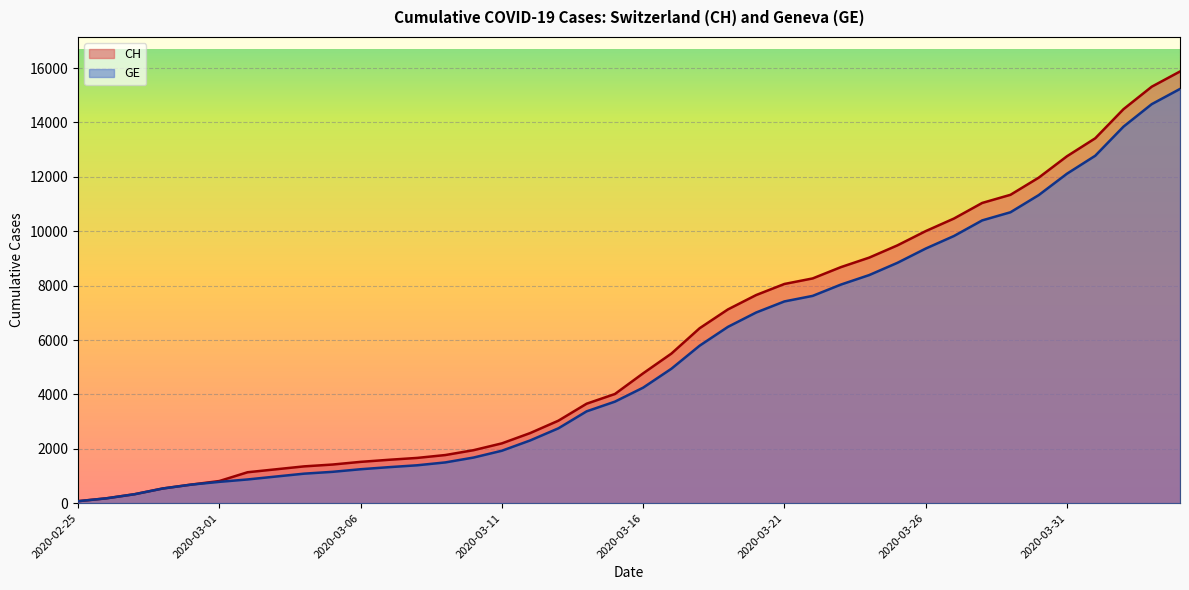

Rank the categories by GE value from highest to lowest.

2020-04-04, 2020-04-03, 2020-04-02, 2020-04-01, 2020-03-31, 2020-03-30, 2020-03-29, 2020-03-28, 2020-03-27, 2020-03-26, 2020-03-25, 2020-03-24, 2020-03-23, 2020-03-22, 2020-03-21, 2020-03-20, 2020-03-19, 2020-03-18, 2020-03-17, 2020-03-16, 2020-03-15, 2020-03-14, 2020-03-13, 2020-03-12, 2020-03-11, 2020-03-10, 2020-03-09, 2020-03-08, 2020-03-07, 2020-03-06, 2020-03-05, 2020-03-04, 2020-03-03, 2020-03-02, 2020-03-01, 2020-02-29, 2020-02-28, 2020-02-27, 2020-02-26, 2020-02-25